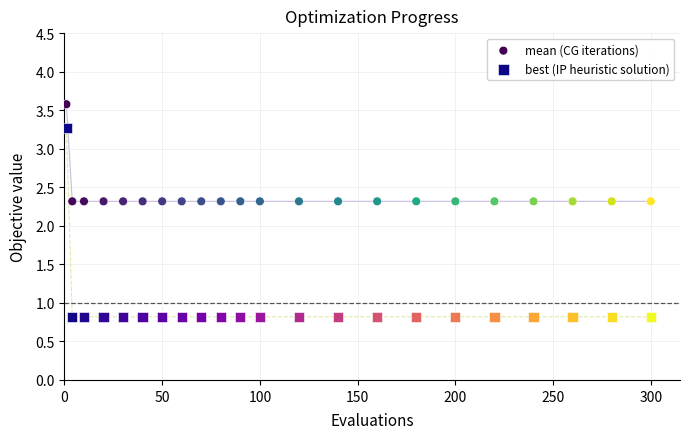

Which series reaches the minimum Y coordinate?

best (IP heuristic solution)